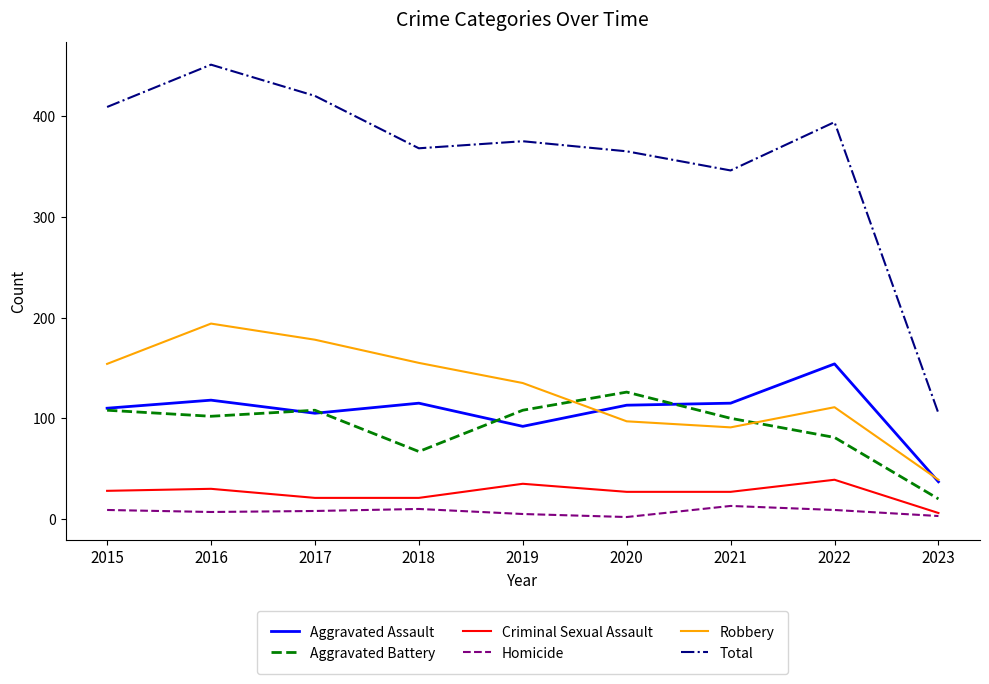

Which category has the highest value across all series?

2016